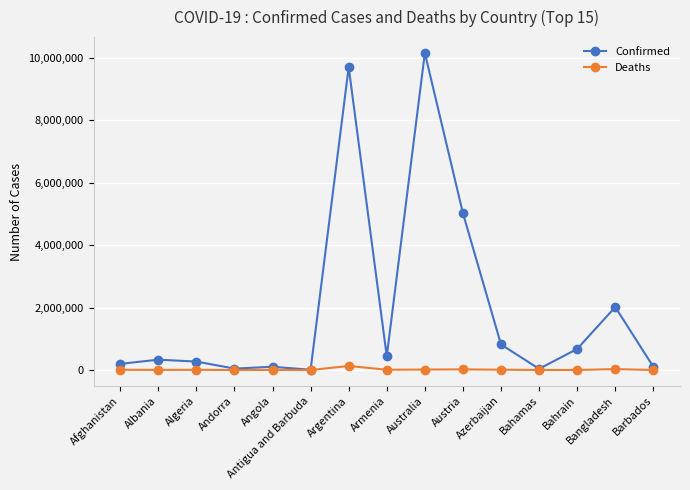

List the series in order of their peak value, lowest first.

Deaths, Confirmed